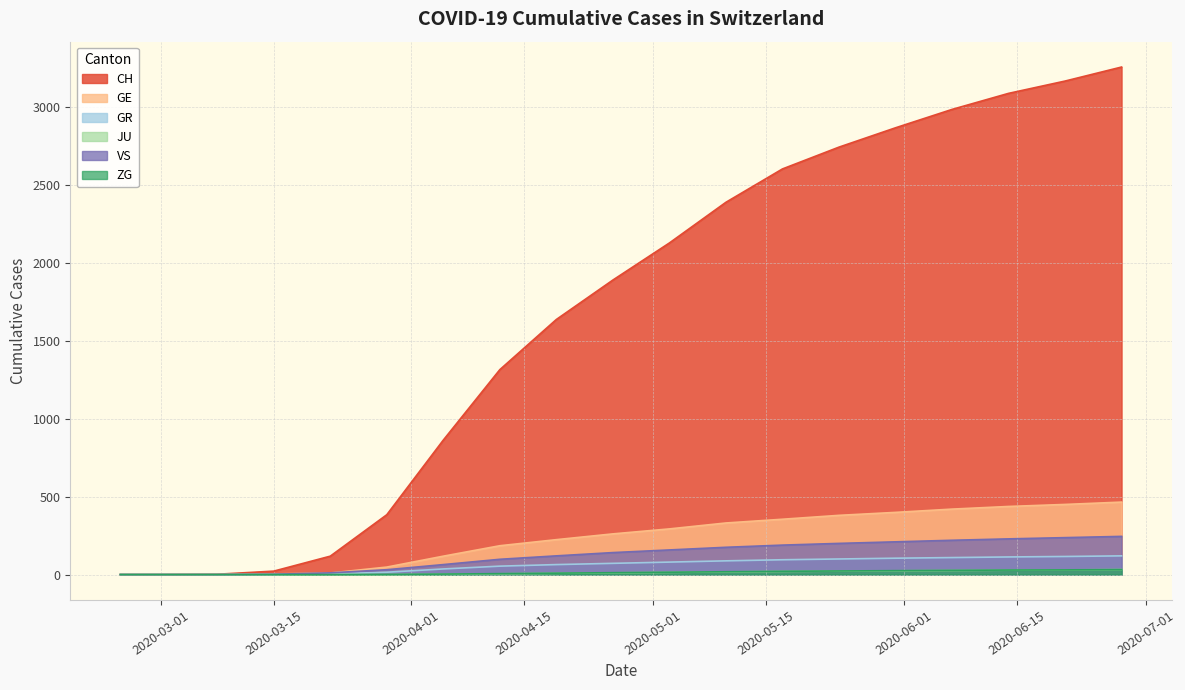

Does the chart have visible grid lines?

Yes